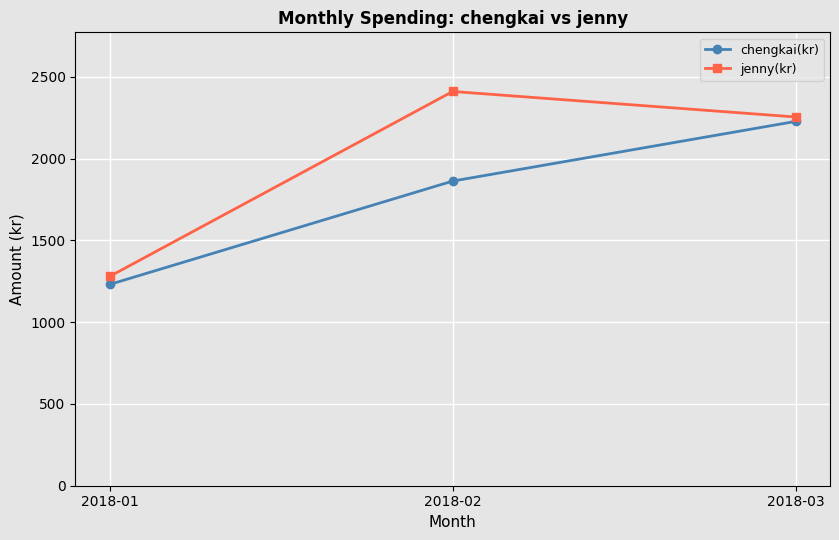

At which category is the sum across all series the highest?

2018-03